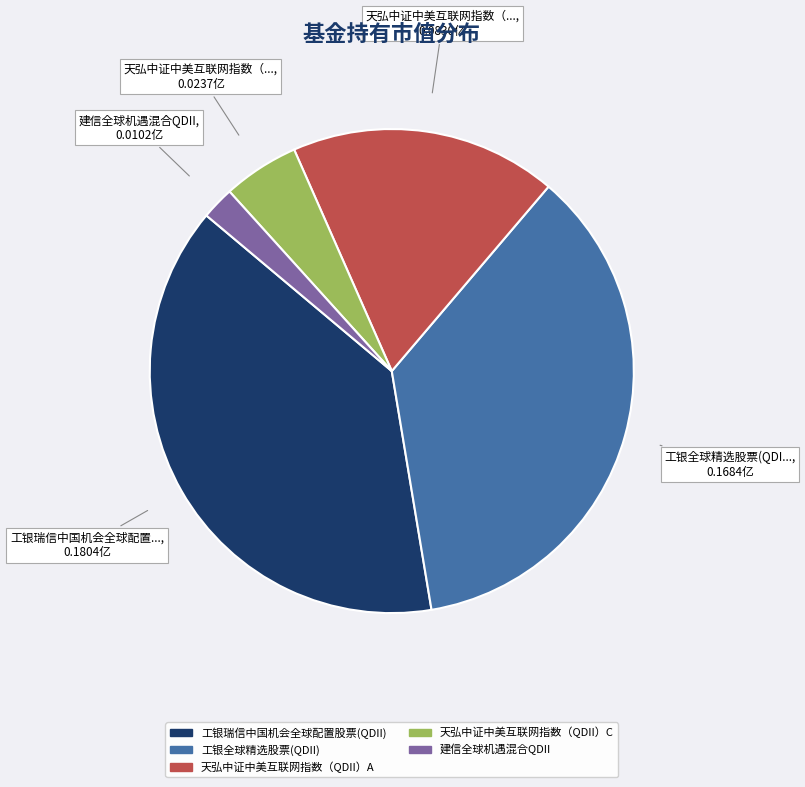

Which category has the smallest portion of the pie?

建信全球机遇混合QDII